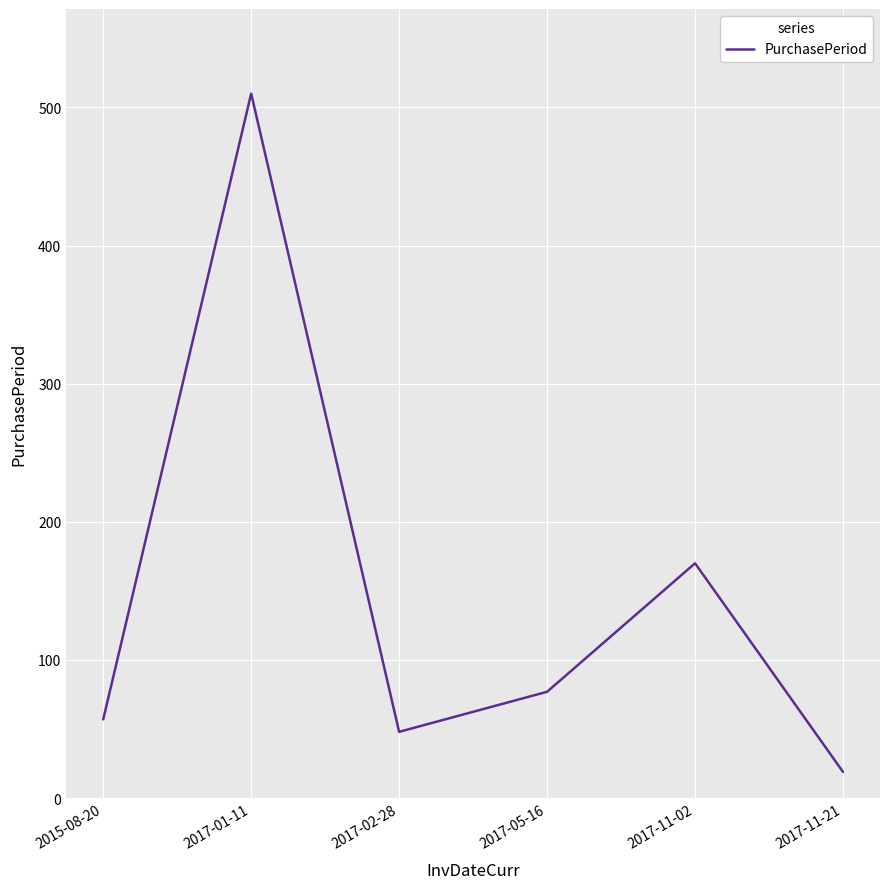

What is the change in value from 2017-01-11 to 2017-02-28?

-462